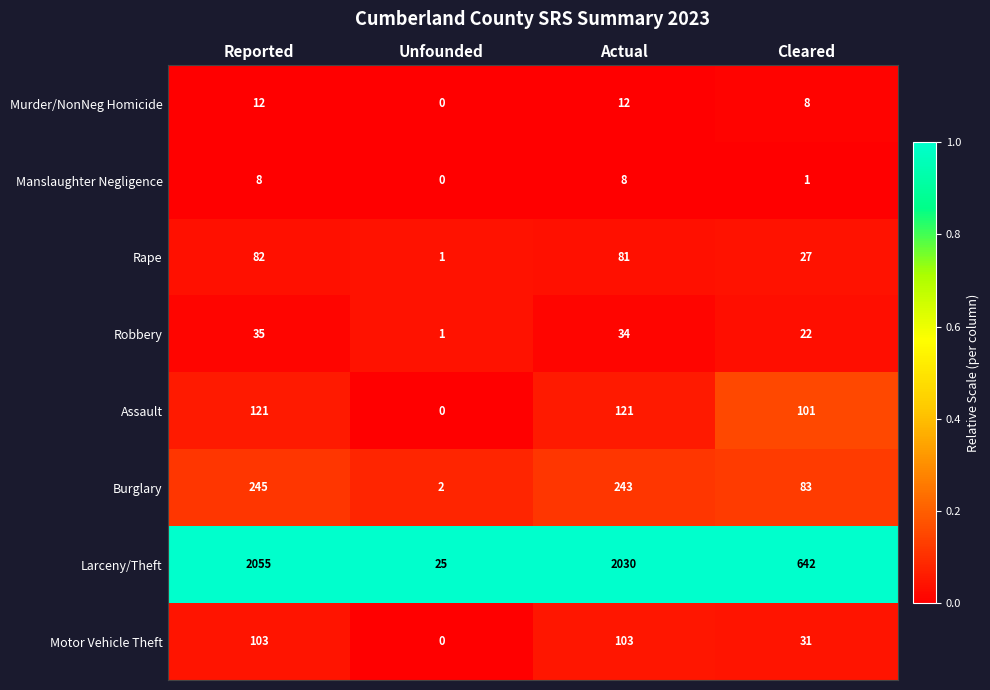

What is the spread (max minus min) of values at Reported?

2047